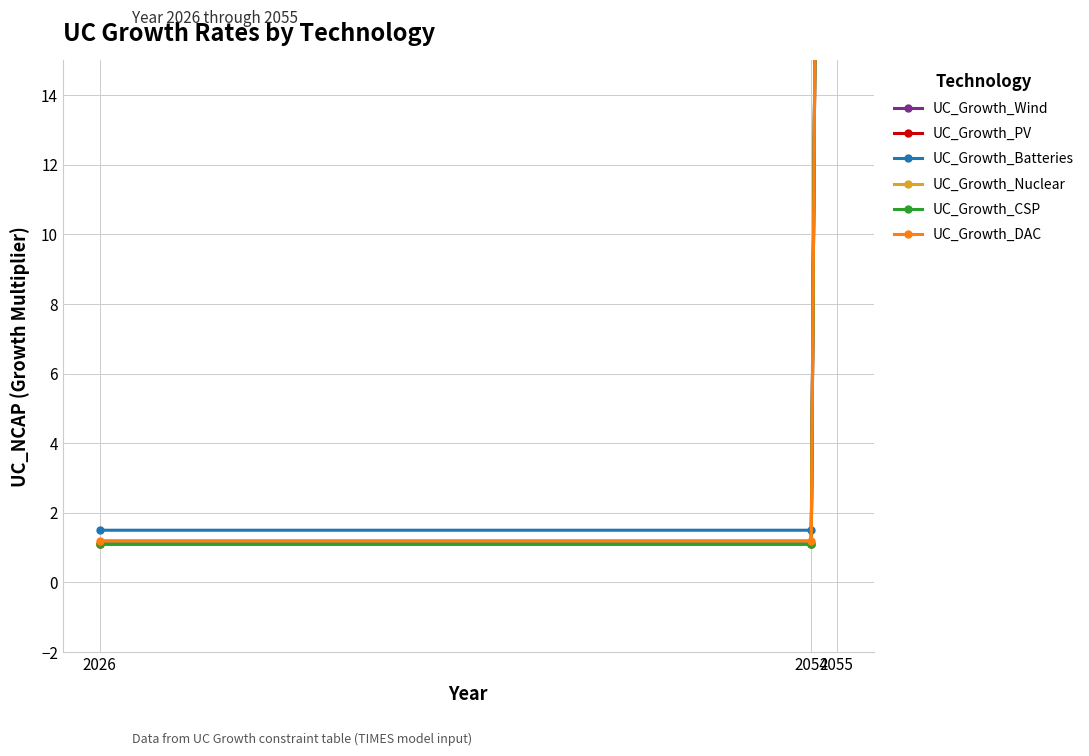

Reading left to right, extract all data points from this chart.

UC_Growth_Wind: 2026=1.1	2054=1.1	2055=100.0
UC_Growth_PV: 2026=1.1	2054=1.1	2055=100.0
UC_Growth_Batteries: 2026=1.5	2054=1.5	2055=100.0
UC_Growth_Nuclear: 2026=1.1	2054=1.1	2055=100.0
UC_Growth_CSP: 2026=1.1	2054=1.1	2055=100.0
UC_Growth_DAC: 2026=1.2	2054=1.2	2055=100.0